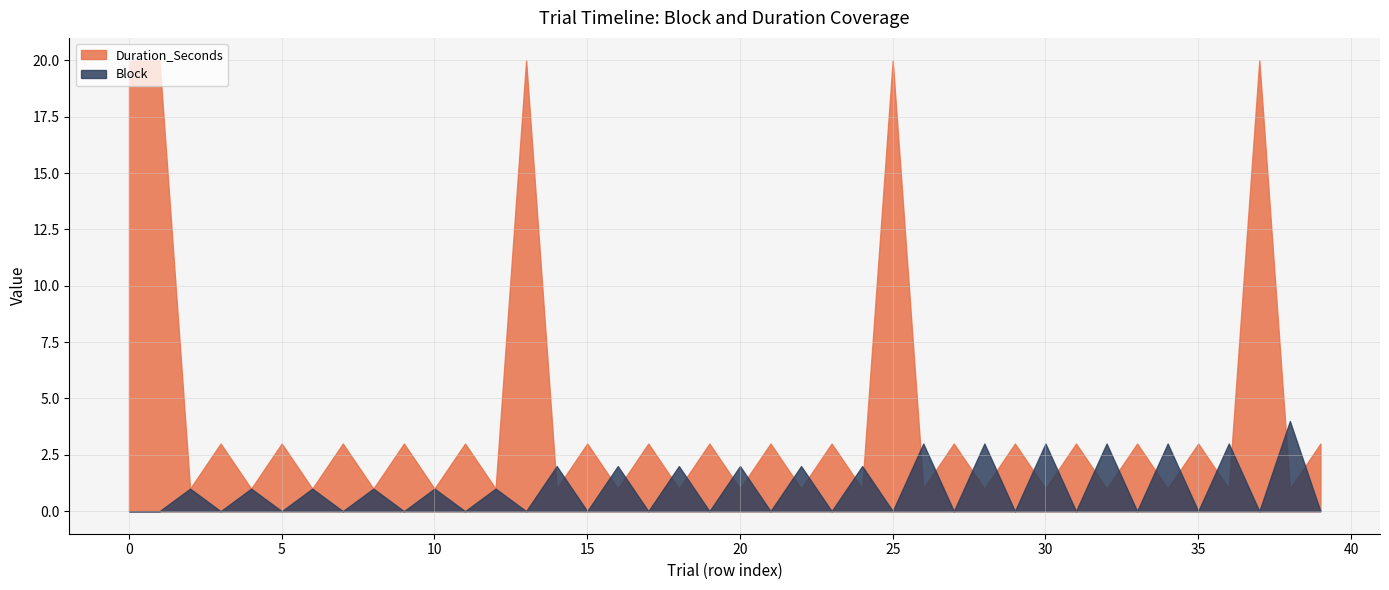

True or false: Block and Duration_Seconds cross at least once.

True